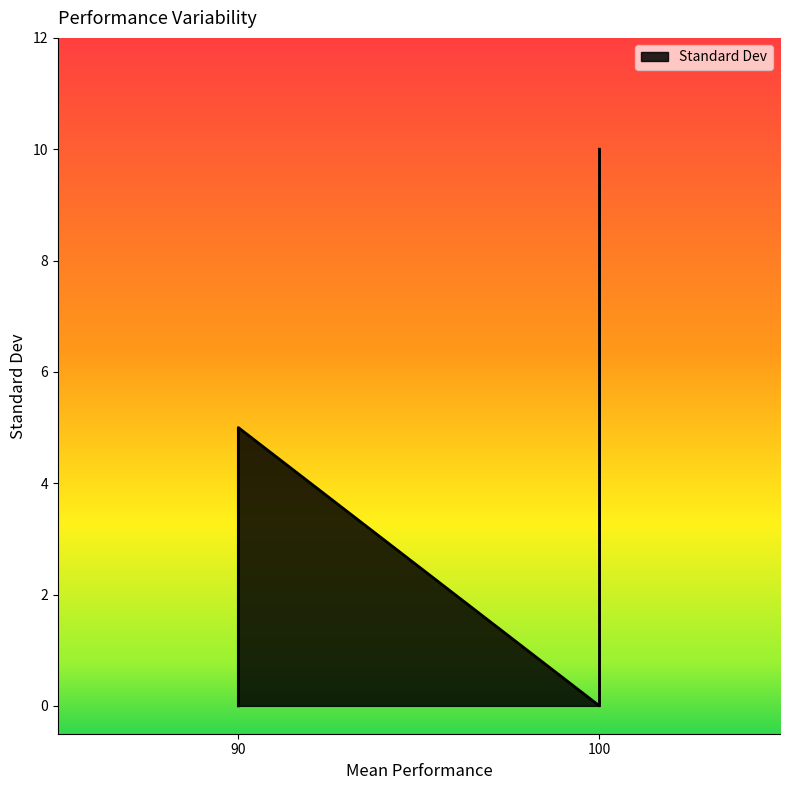

What is the maximum value shown in the chart?

10